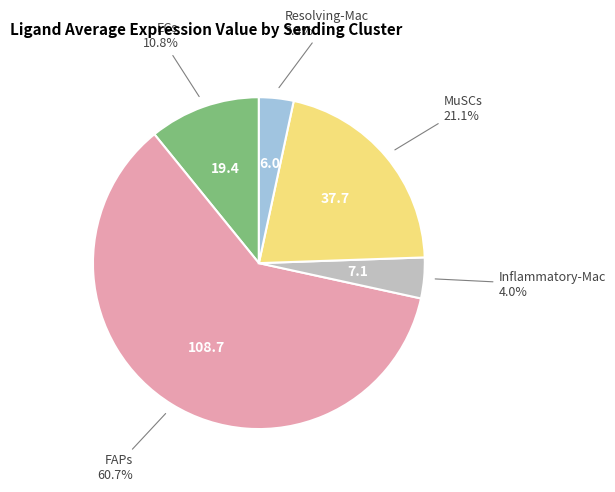

To the nearest percent, what is the average slice percentage?

20%